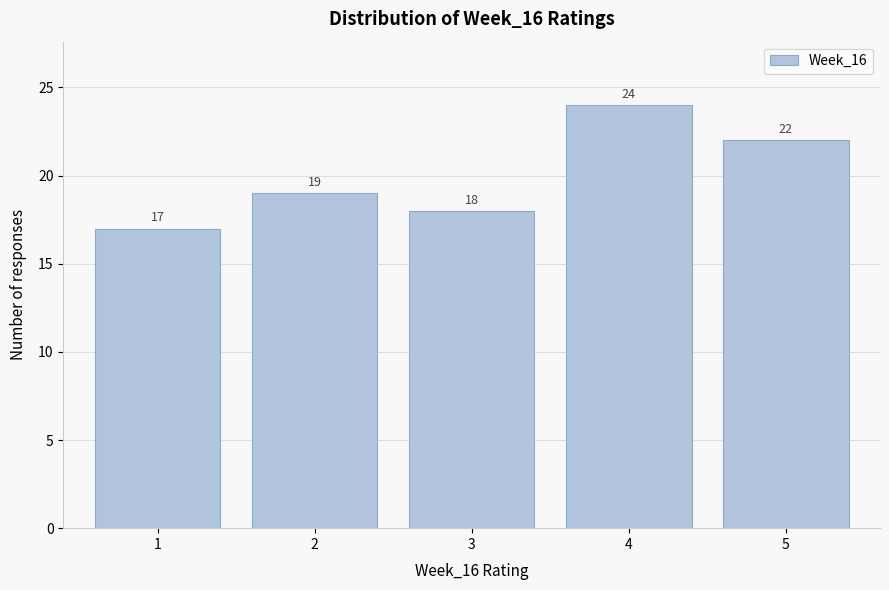

Reading left to right, what are all the values shown in this chart?

17	19	18	24	22